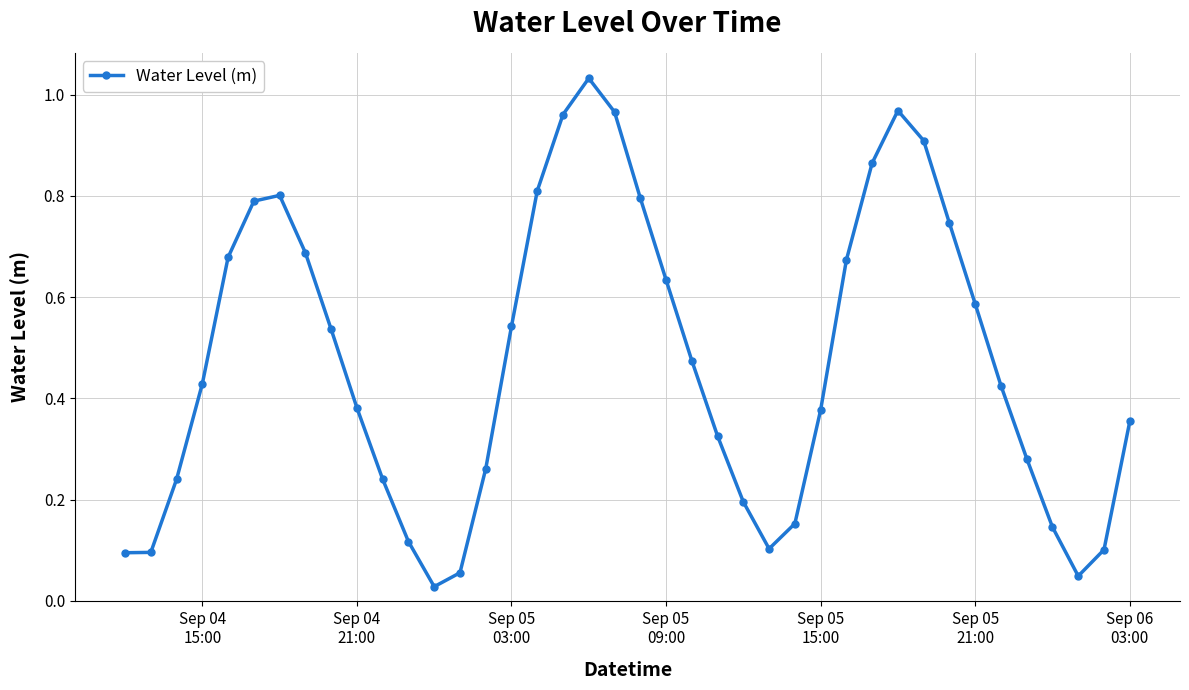

What is the sum of all values?

18.9